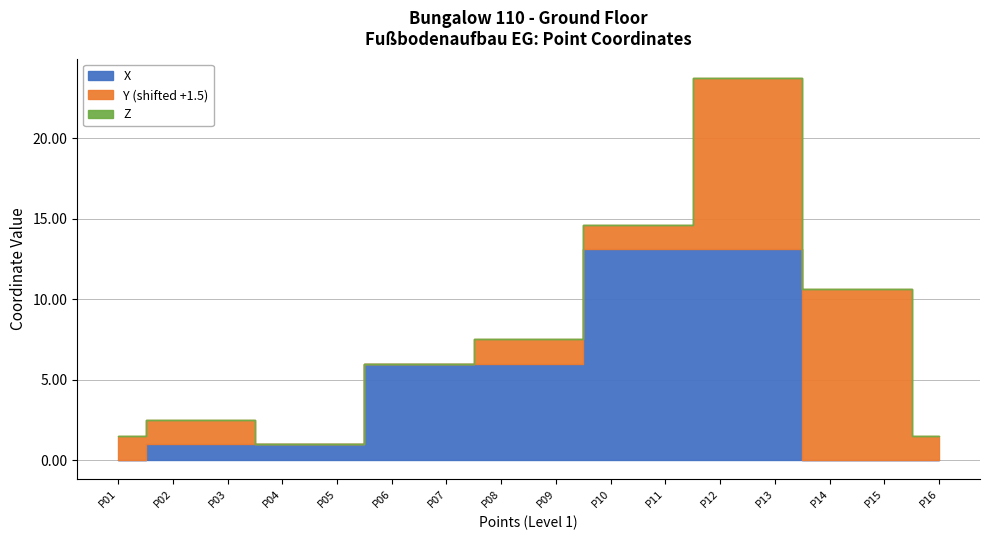

How many series are shown in this chart?

3